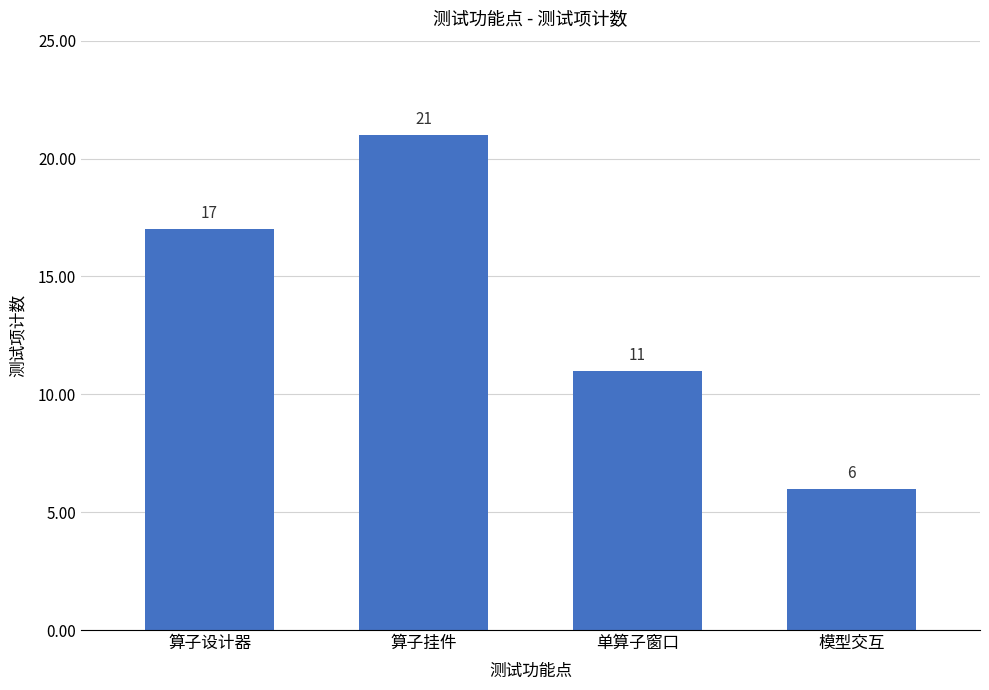

Which label corresponds to the smallest value in the chart?

模型交互